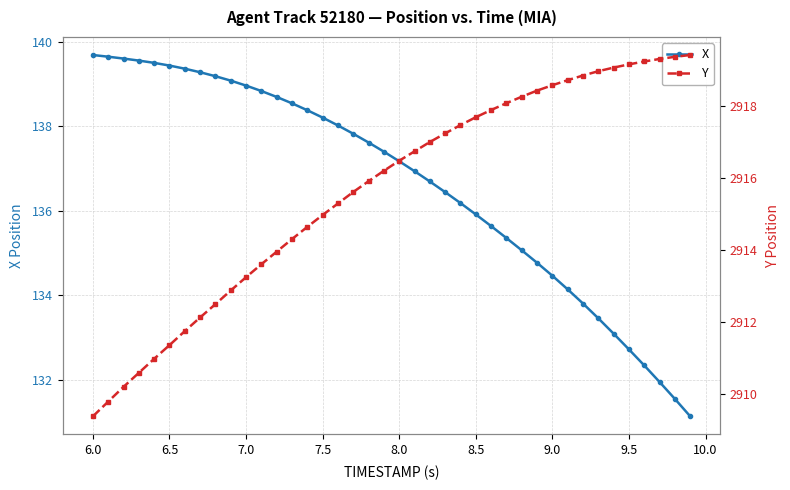

What is the highest value of the X series?

139.7